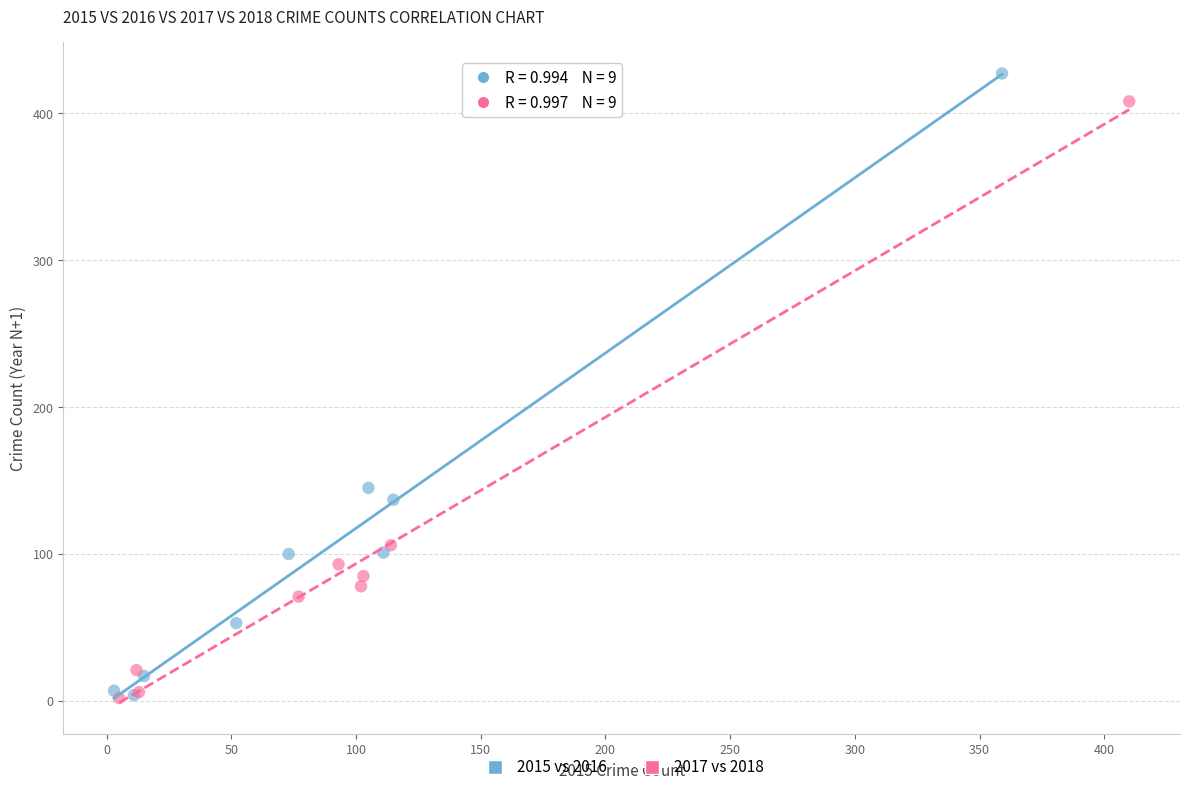

What are all the series names shown in the legend?

2015 vs 2016, 2017 vs 2018